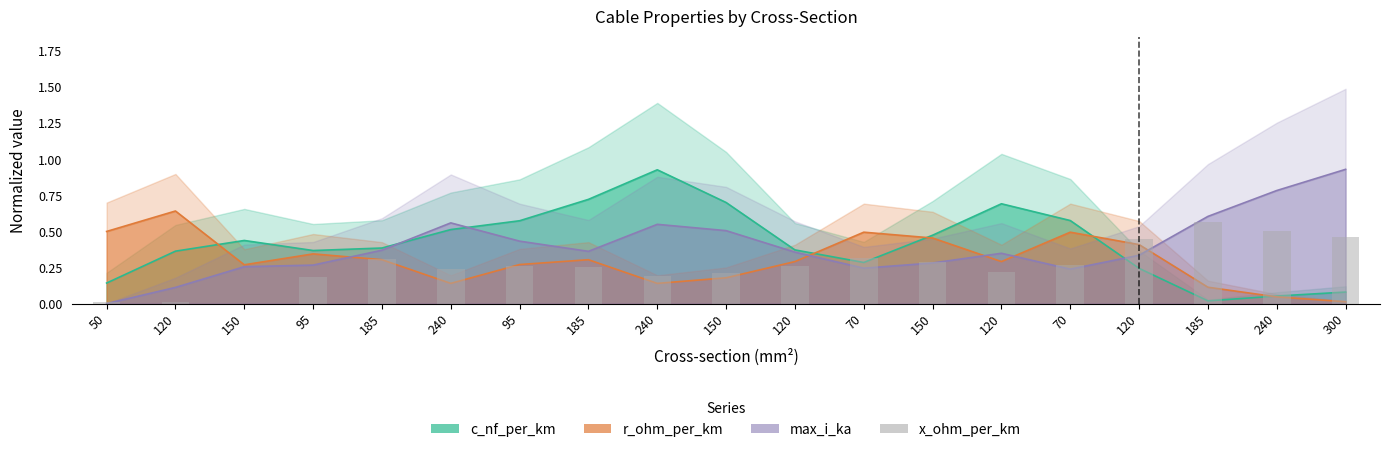

How many bars are there in total?

19